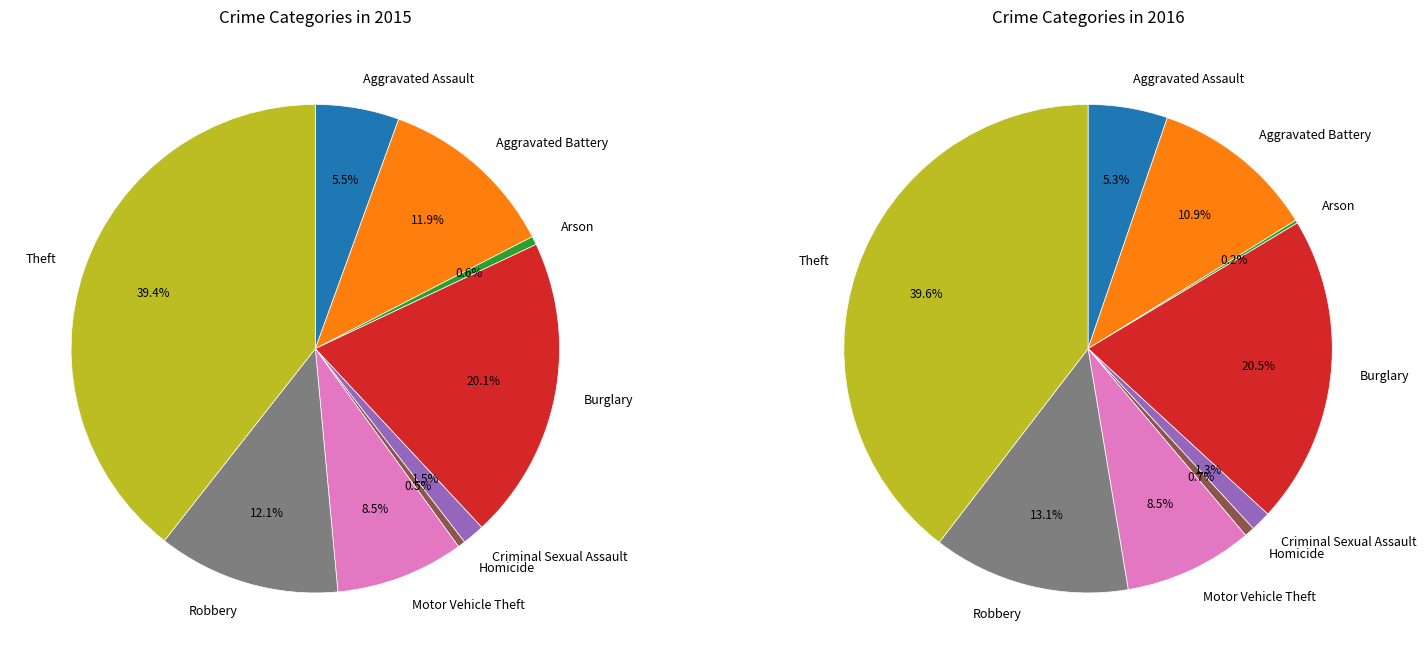

The Aggravated Battery slice represents 12% of the pie. True or false?

True